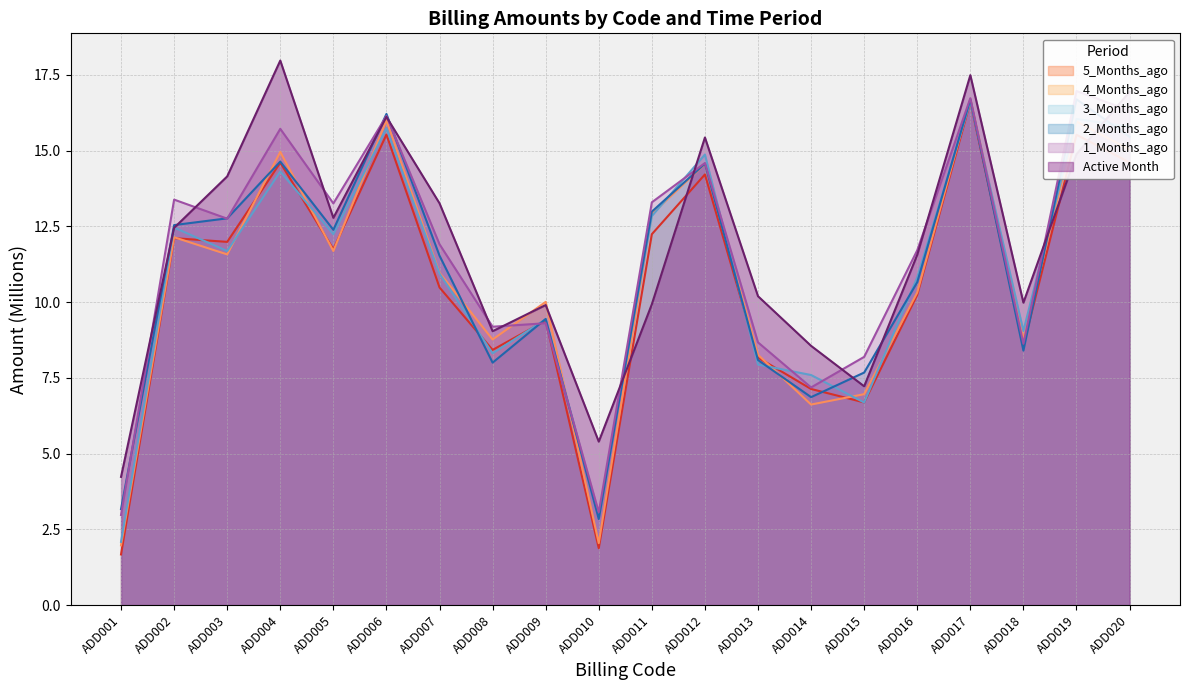

At which label does Active Month first exceed 12?

ADD002